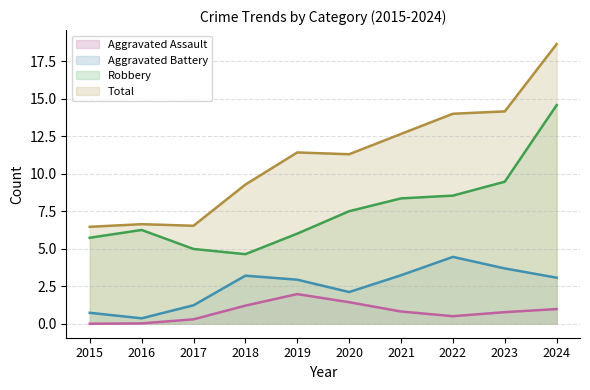

At which category does the chart reach its minimum across all series?

2015